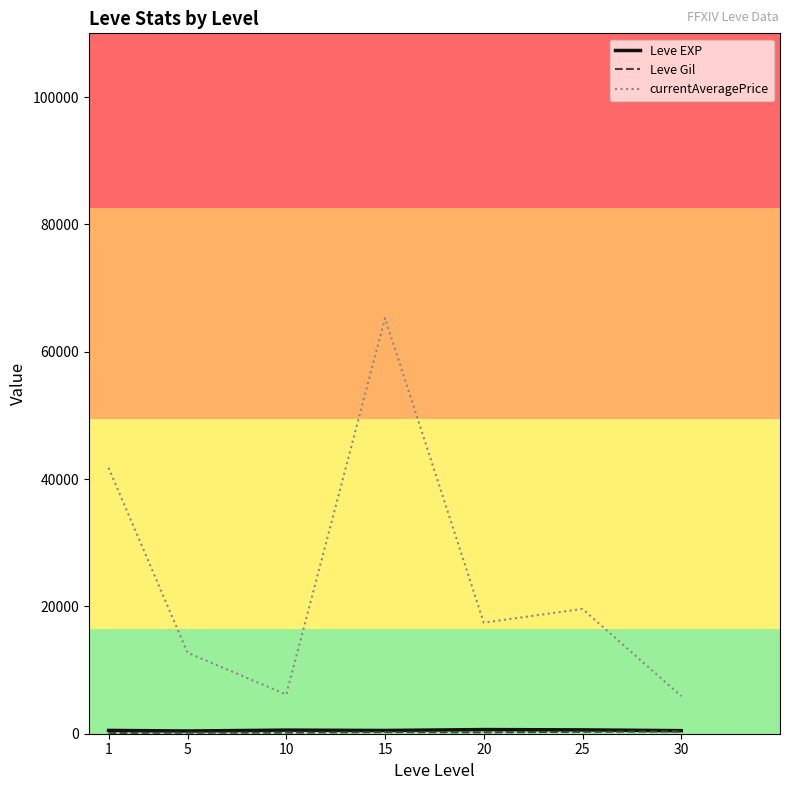

What is the greatest value displayed?

65263.9